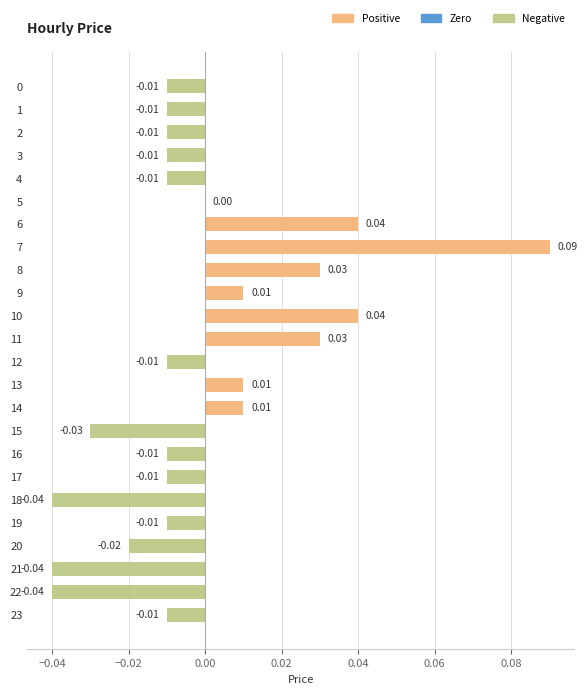

Which has a higher value, 19 or 20?

19